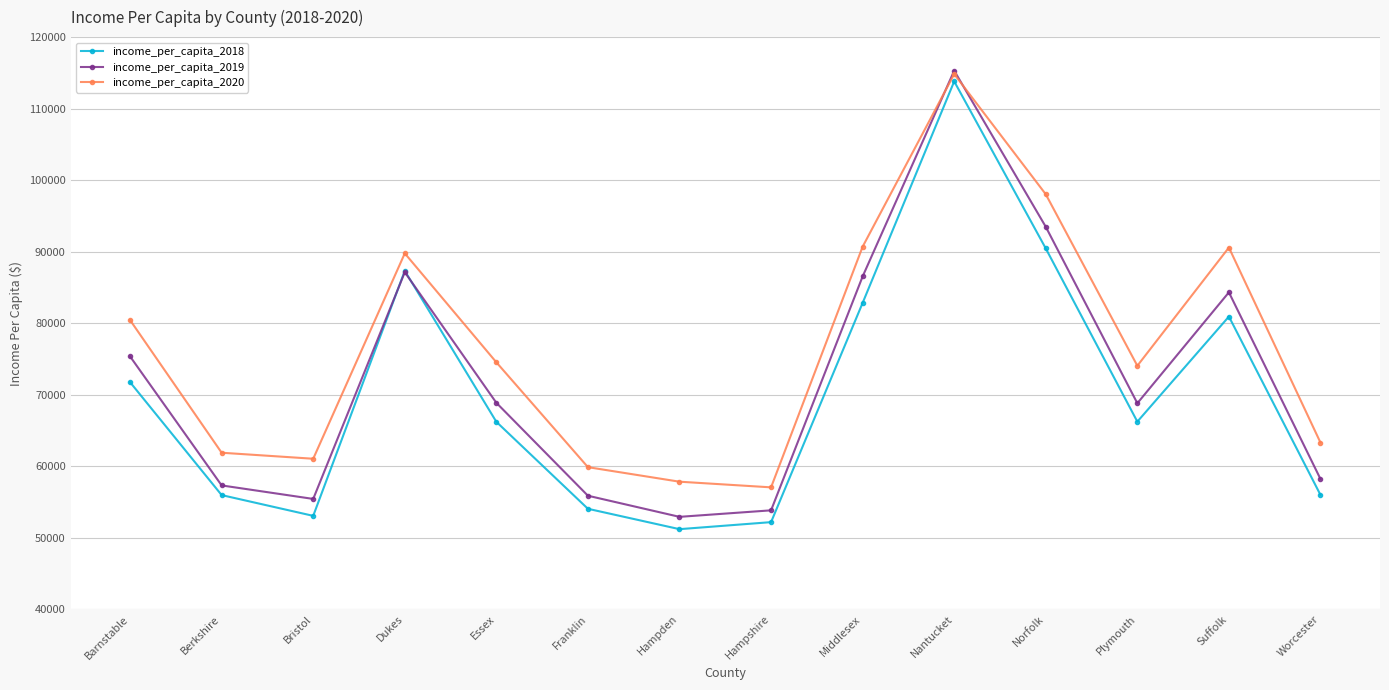

At which category does income_per_capita_2019 reach its first local valley?

Bristol